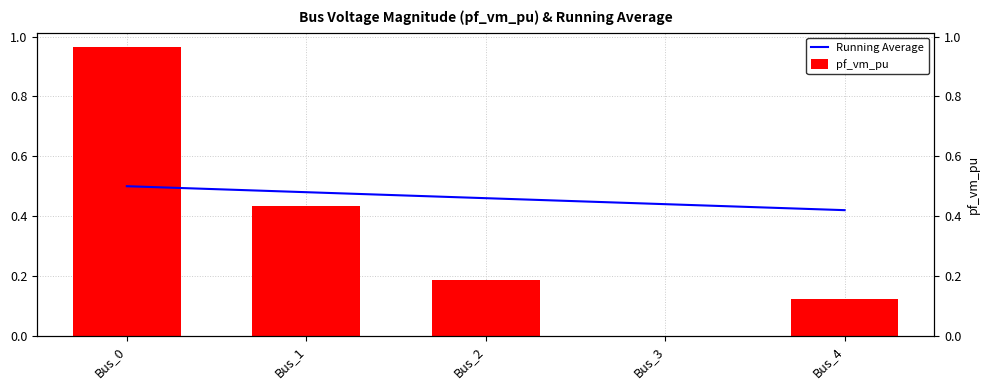

At which label does pf_vm_pu reach its minimum?

Bus_3